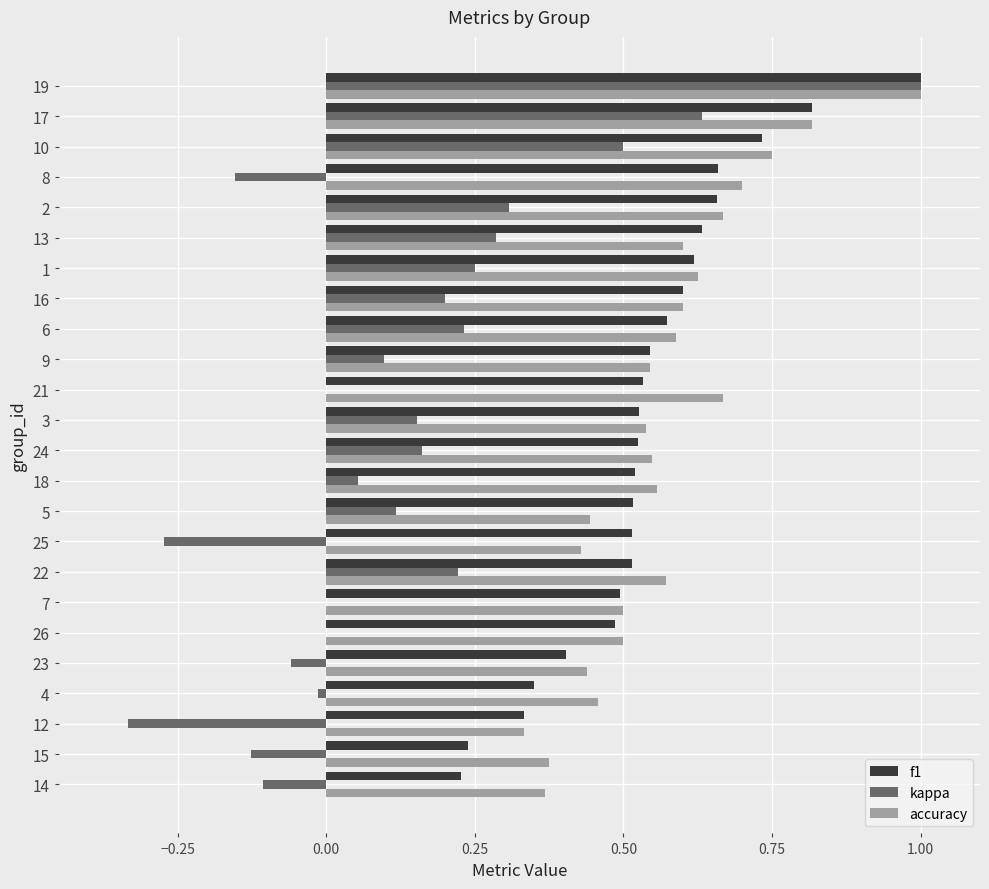

At which category is the sum across all series the highest?

19